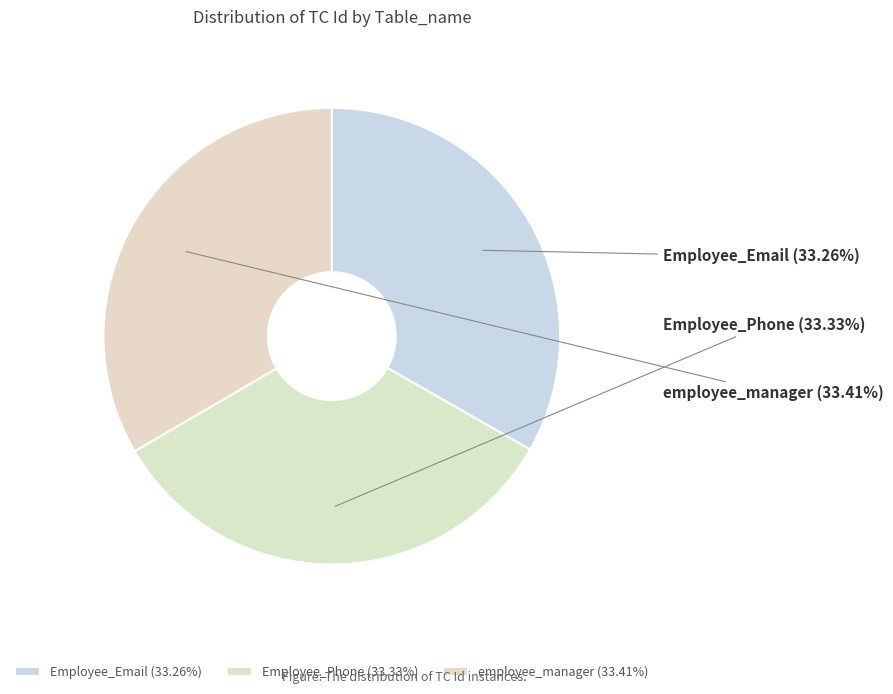

The Employee_Phone slice represents 33% of the pie. True or false?

True